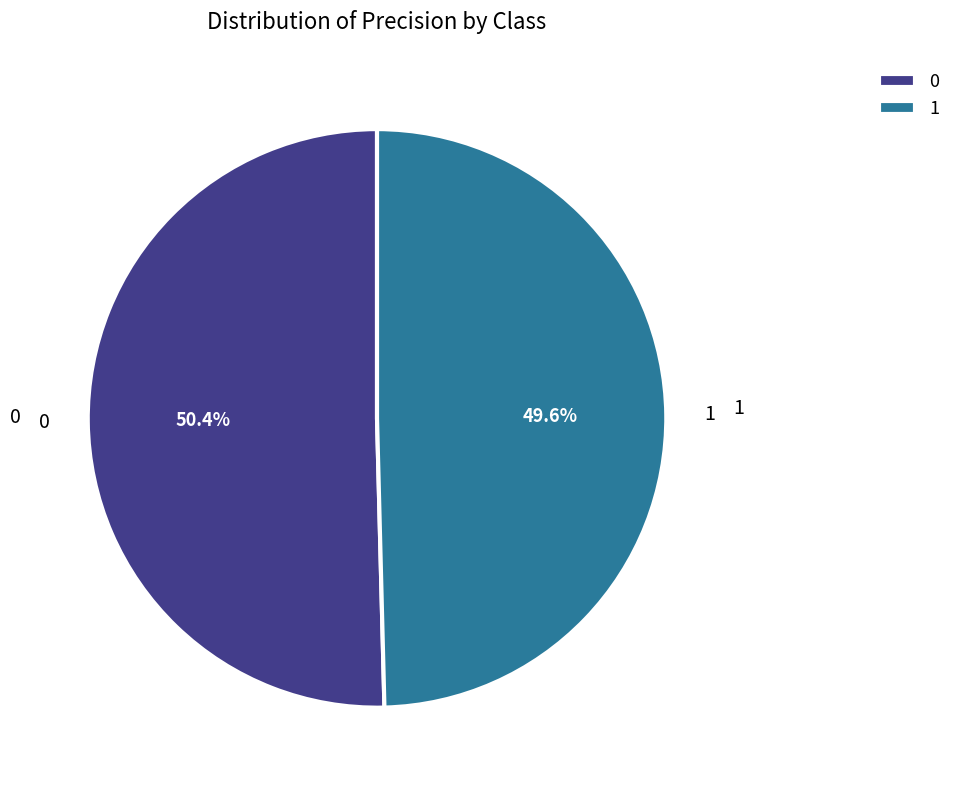

To the nearest percent, what is the average slice percentage?

50%